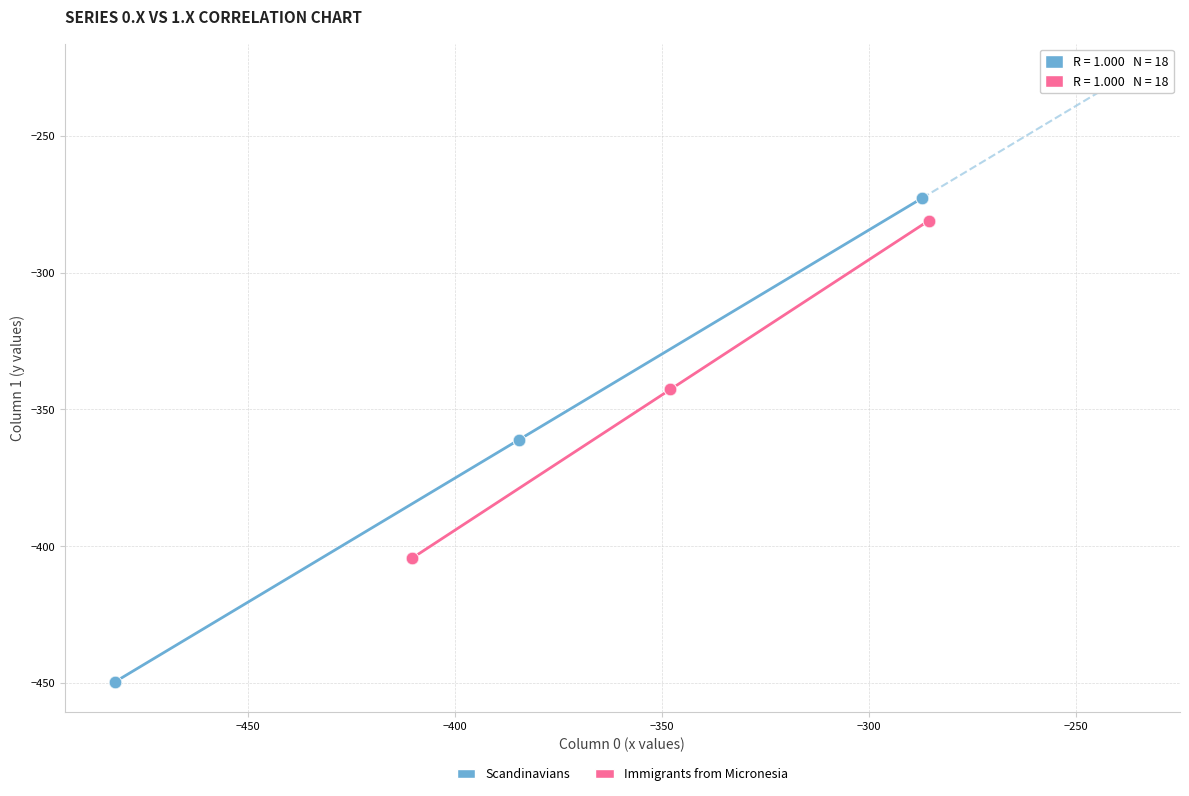

Which series reaches the minimum Y coordinate?

Scandinavians